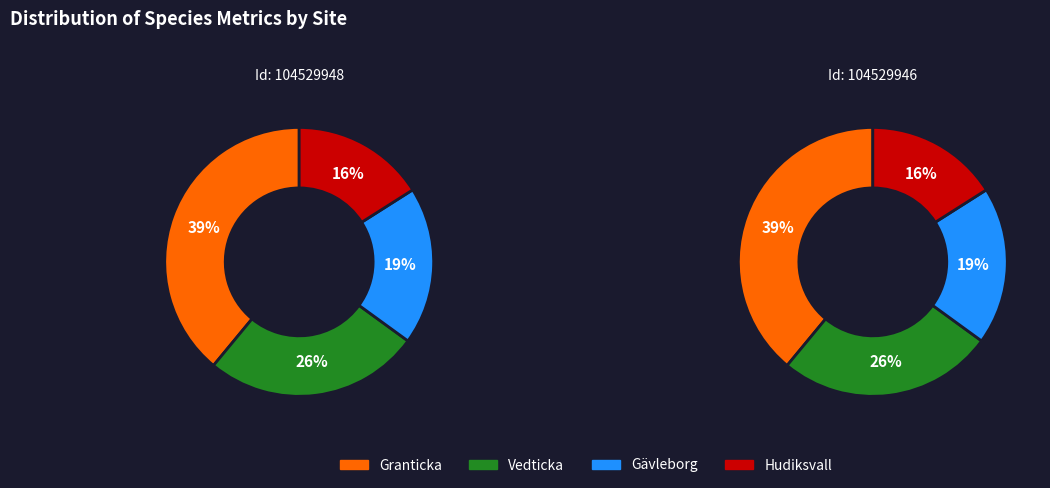

Which has a higher value, 104529946 or 104529948?

104529948